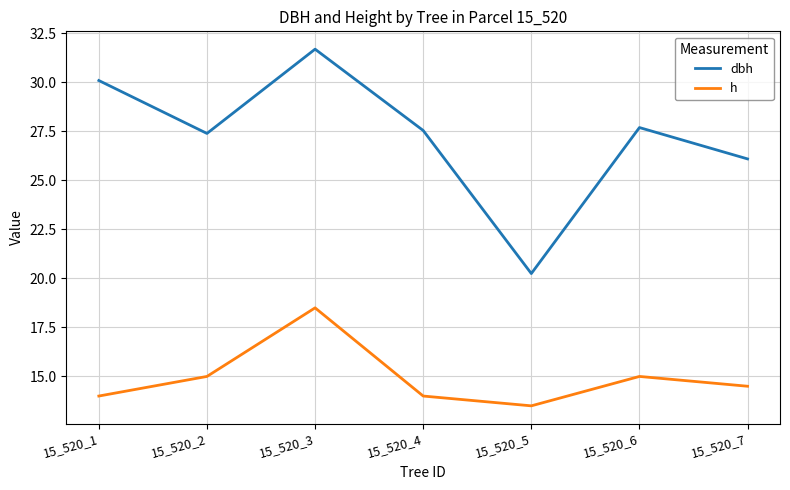

Is the value of h at 15_520_6 greater than the value of dbh at 15_520_1?

No